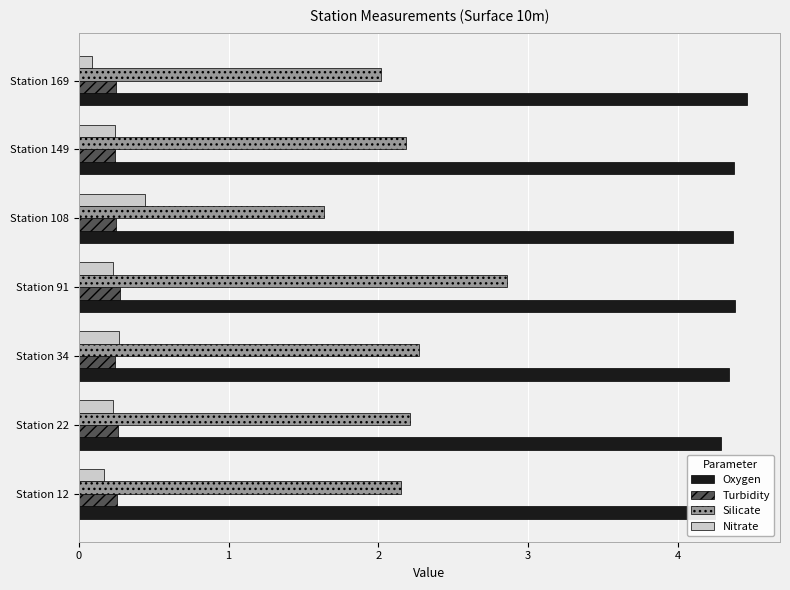

The value of Turbidity at Station 91 is 0.3. True or false?

True